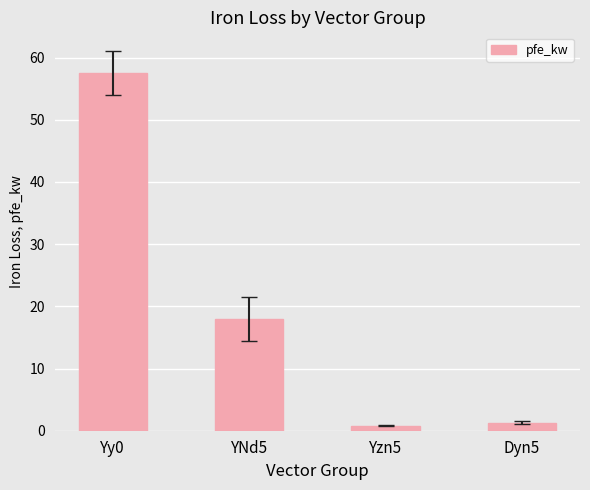

Is it true that the value at Yzn5 is 0.8?

True